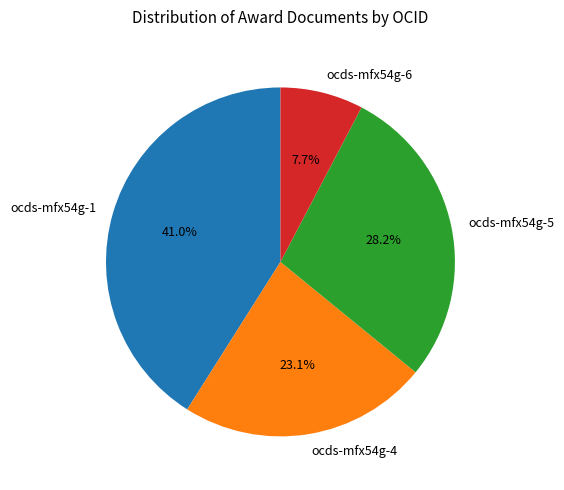

Approximately how many times larger is the value at ocds-mfx54g-6 compared to ocds-mfx54g-4?

0.3